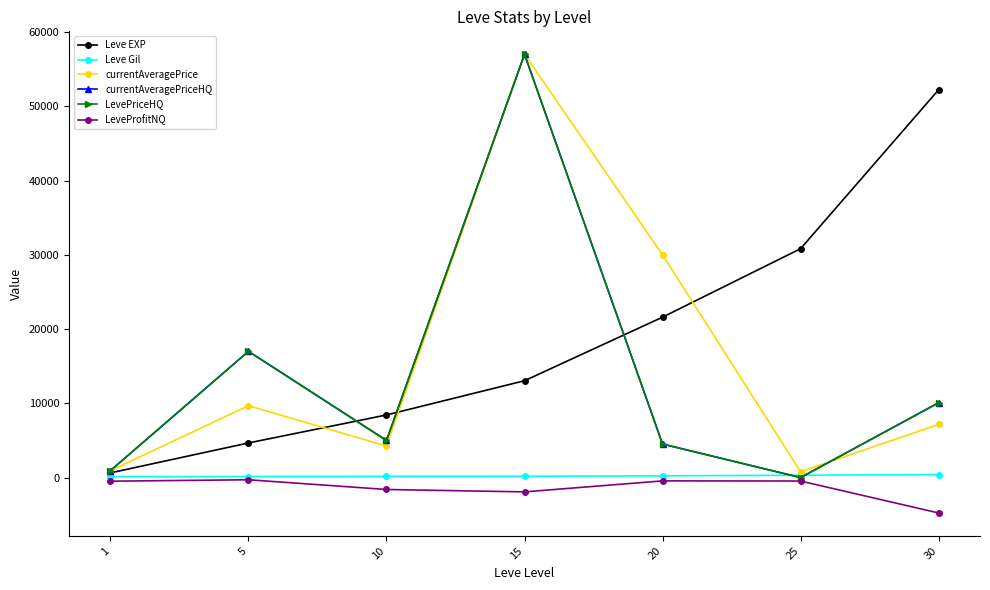

How many intersections are there between LevePriceHQ and Leve EXP?

3